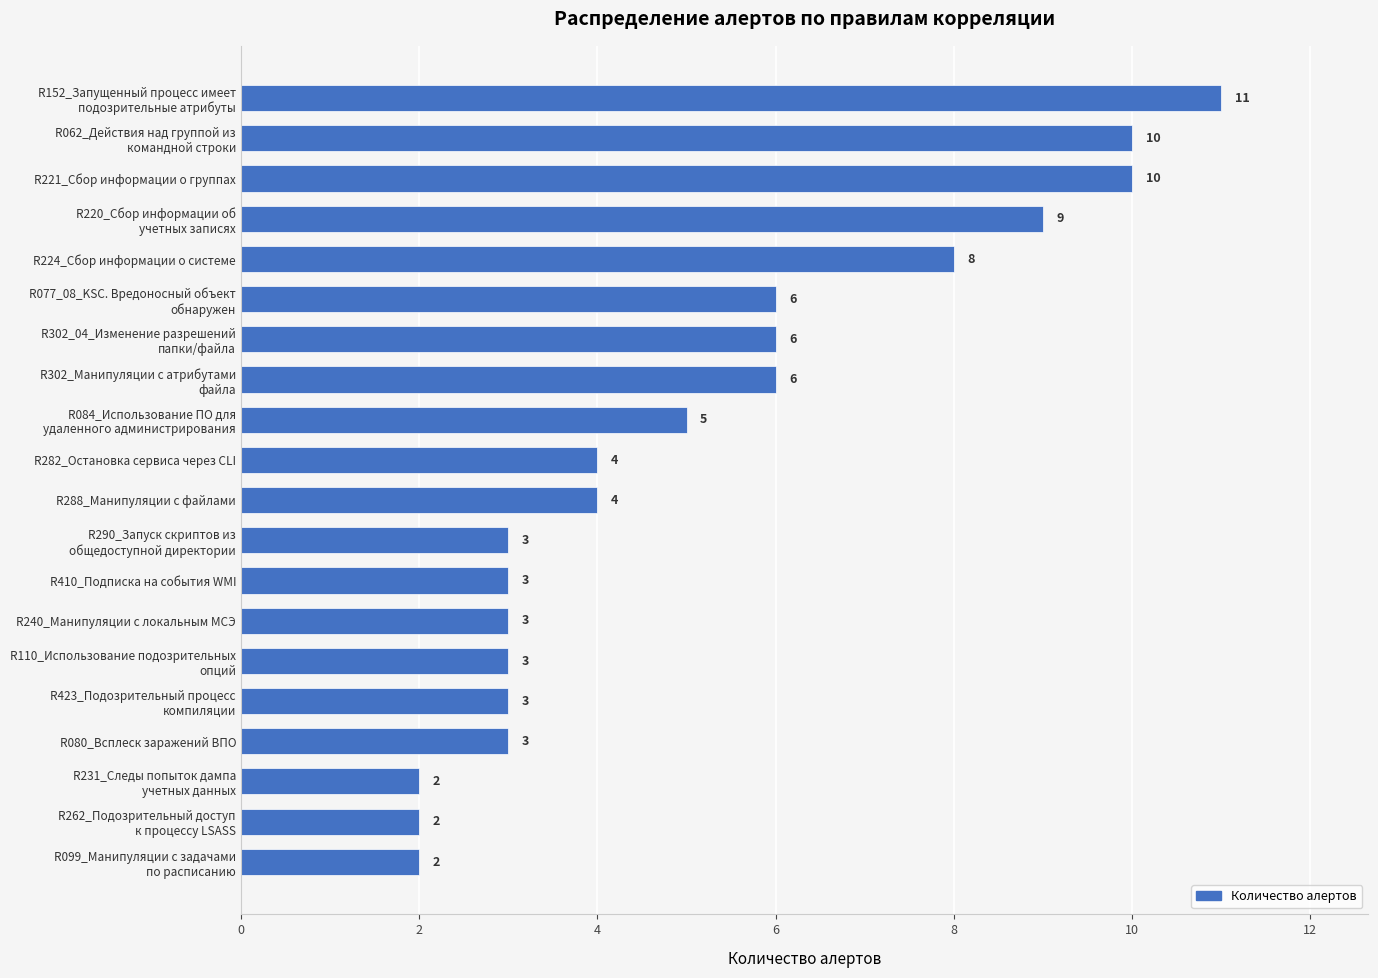

Does the chart contain stacked bars?

No